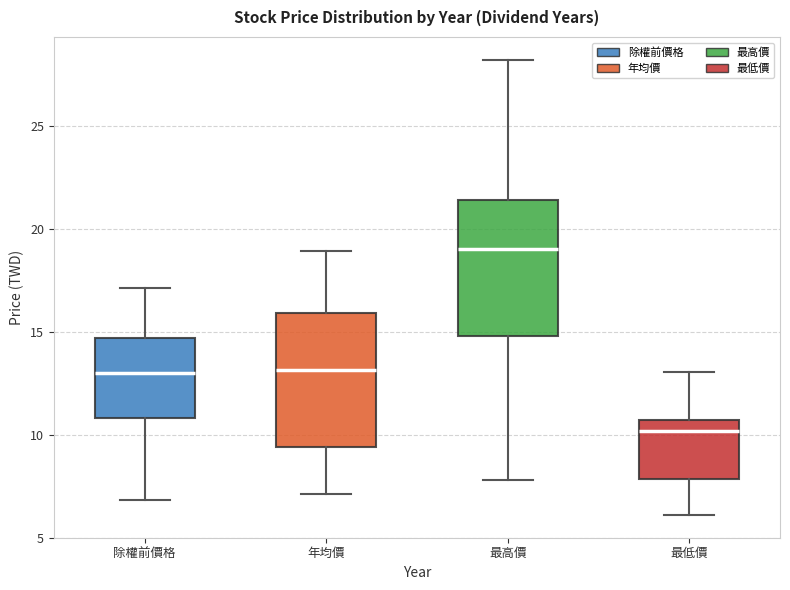

Reading left to right, read every box against the y-axis: the position of its median line, the range the box covers, and the ends of its whiskers. The values are not printed on the chart, so give them approximately, as read against the axis.

除權前價格: median 13.0, box 11.0 to 14.5, whiskers 7.0 to 17.0
年均價: median 13.0, box 9.5 to 16.0, whiskers 7.0 to 19.0
最高價: median 19.0, box 15.0 to 21.5, whiskers 8.0 to 28.0
最低價: median 10.0, box 8.0 to 10.5, whiskers 6.0 to 13.0